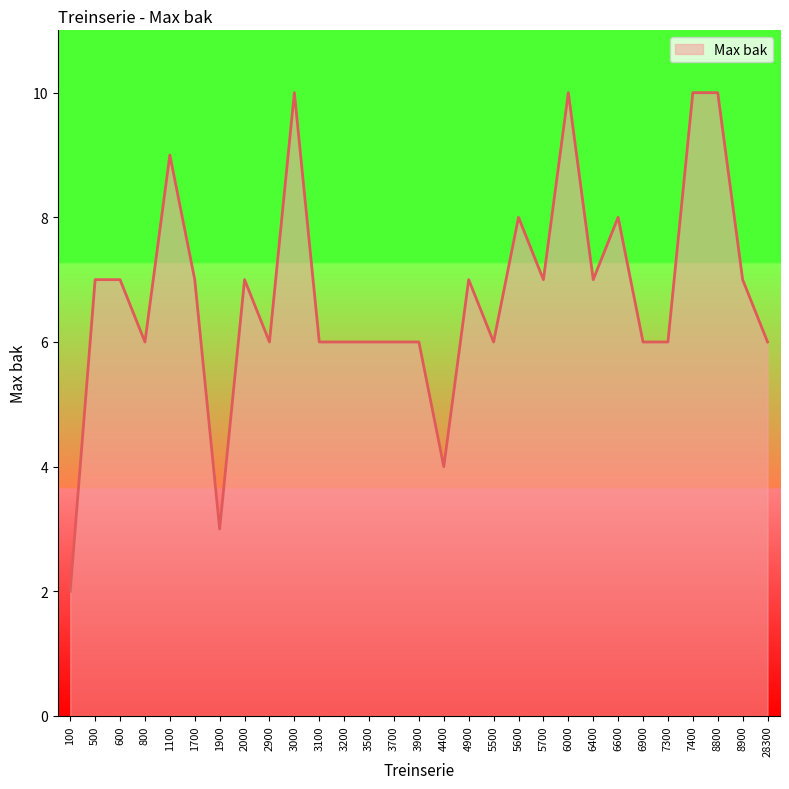

What is the minimum value shown in the chart?

2